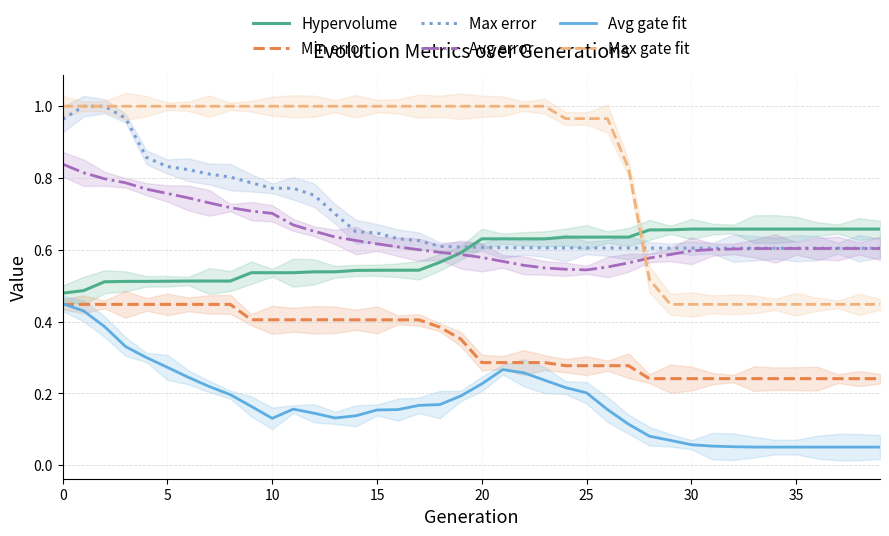

What is the value of the Max error point at the 15th from the left?

0.7